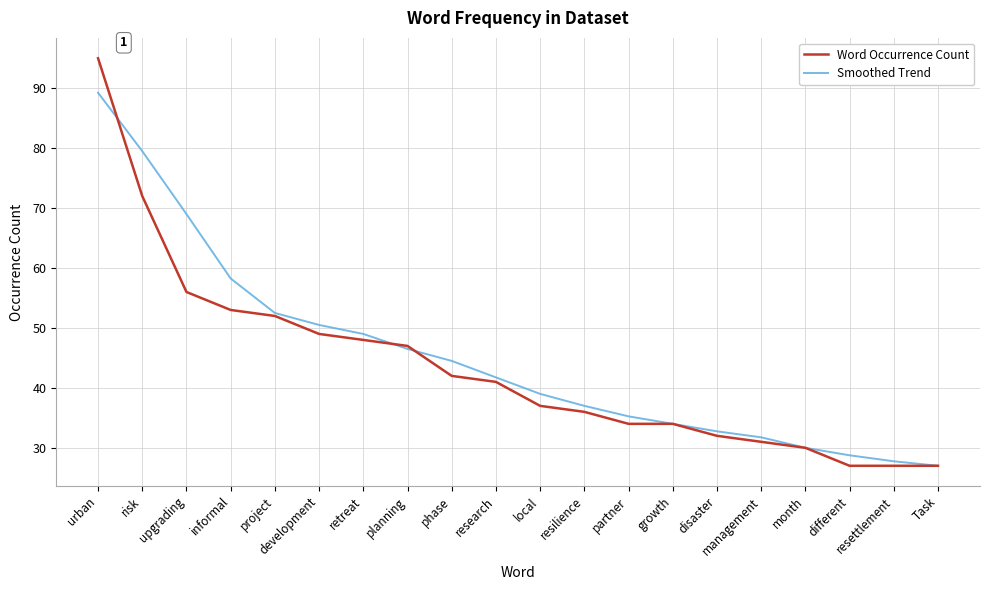

How many values in the Word Occurrence Count series are below 41?

10